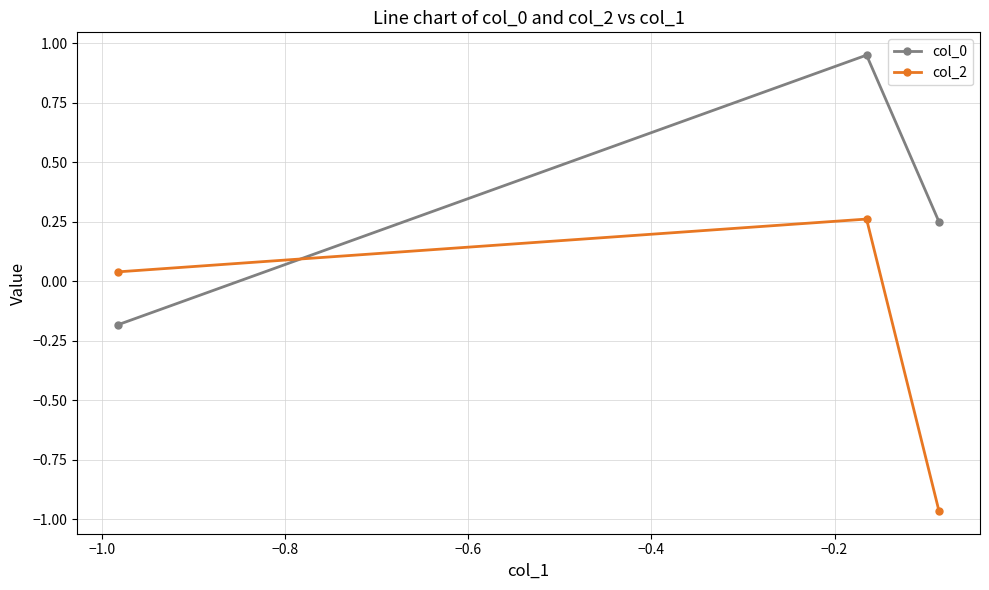

At how many categories does at least one series exceed 0?

3